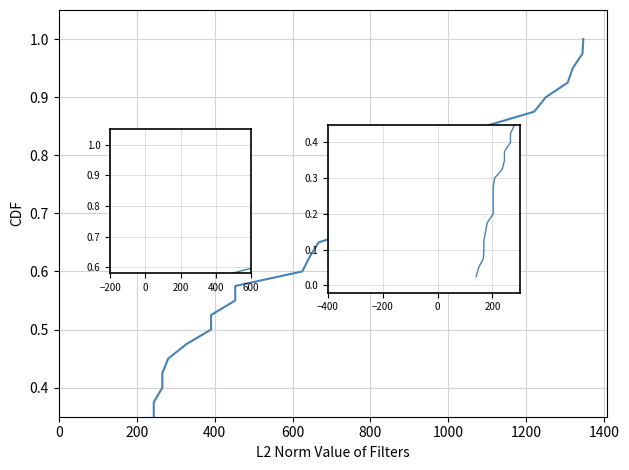

How many lines are shown in the chart?

1